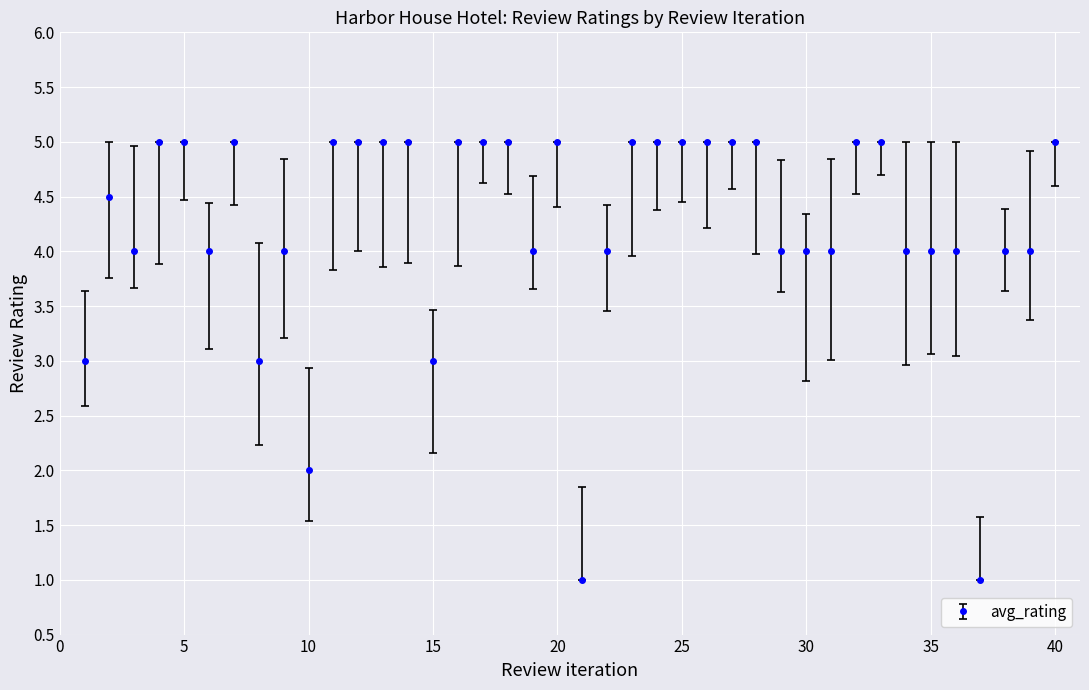

What is the value of the 12th point from the left?

5.0